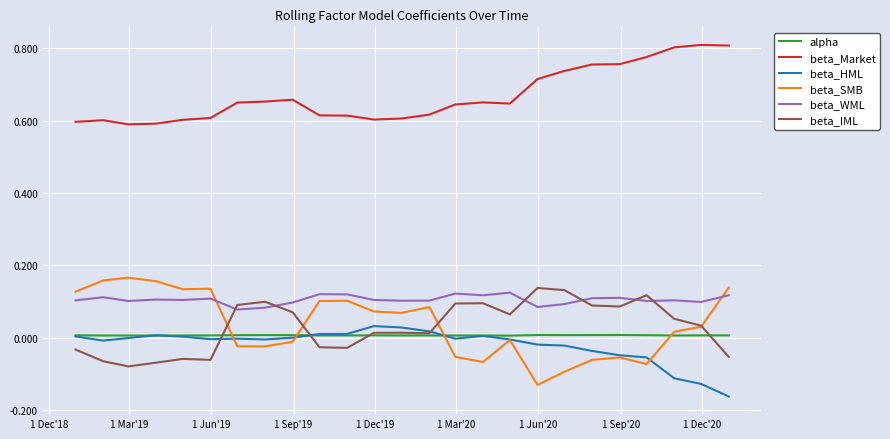

Which series has the widest spread of values?

beta_SMB